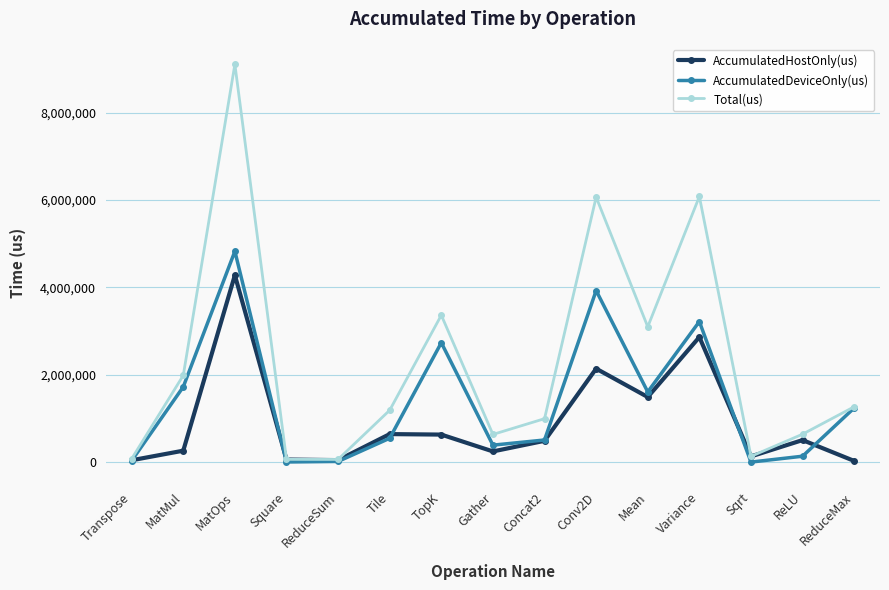

Which label corresponds to the largest value in the chart?

MatOps